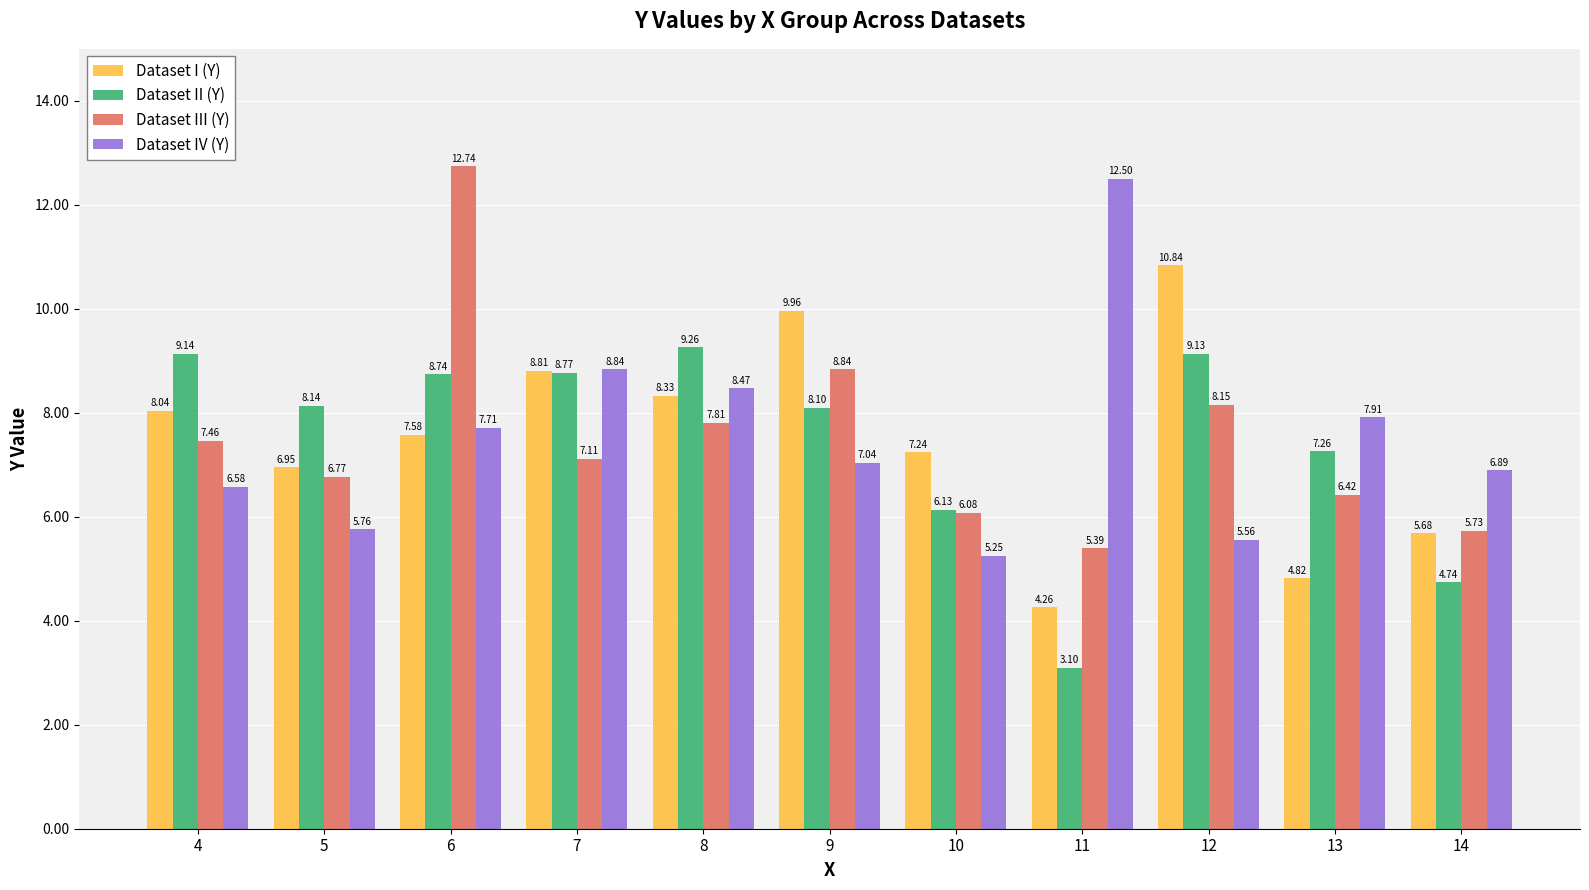

At how many categories does at least one series exceed 8?

8